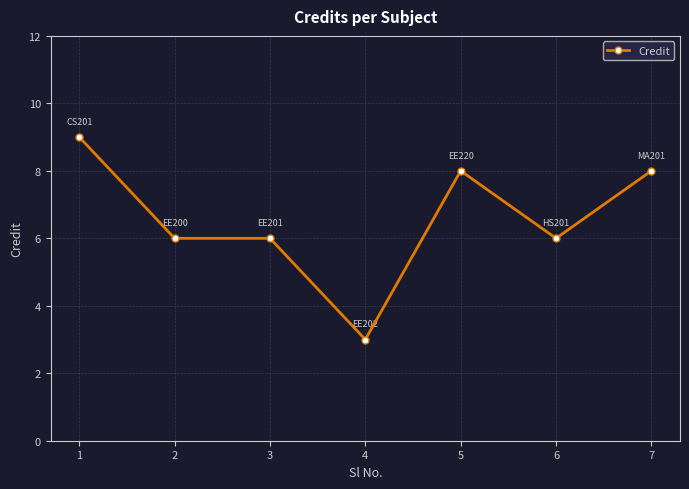

What is the greatest value displayed?

9